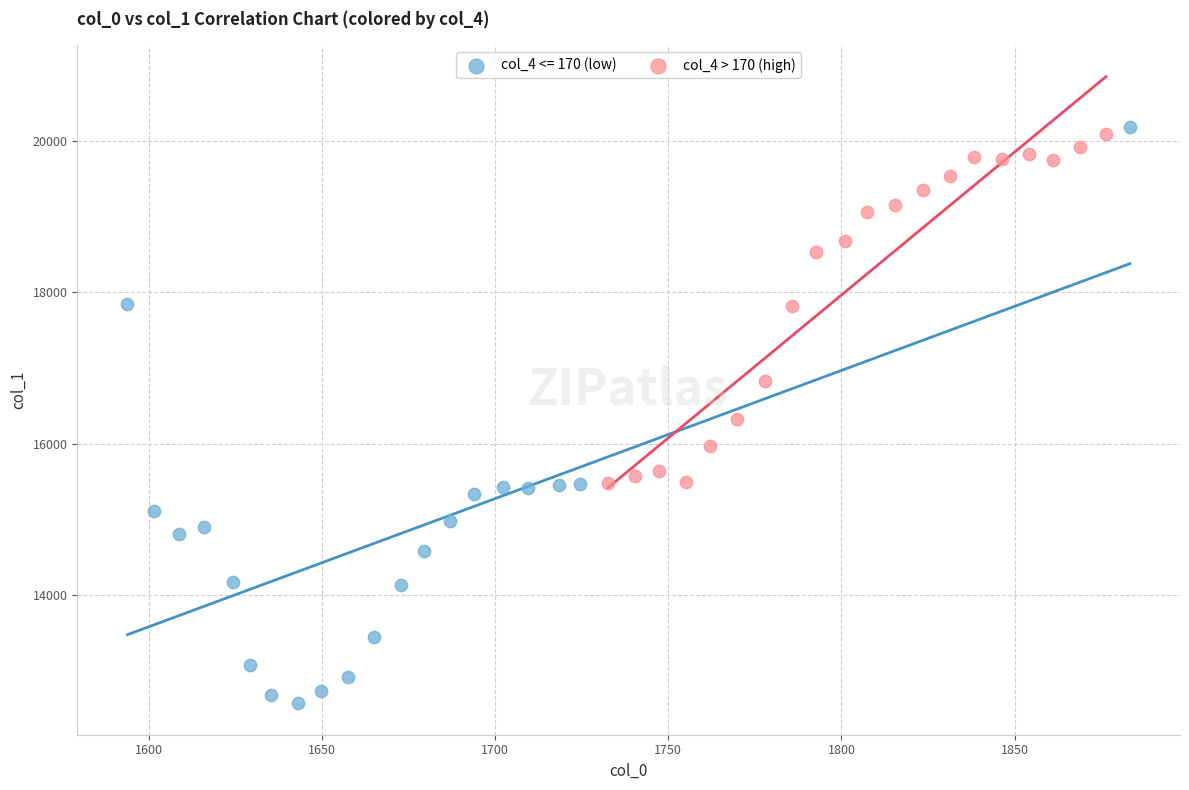

Which series has the widest spread of Y values?

col_4 <= 170 (low)